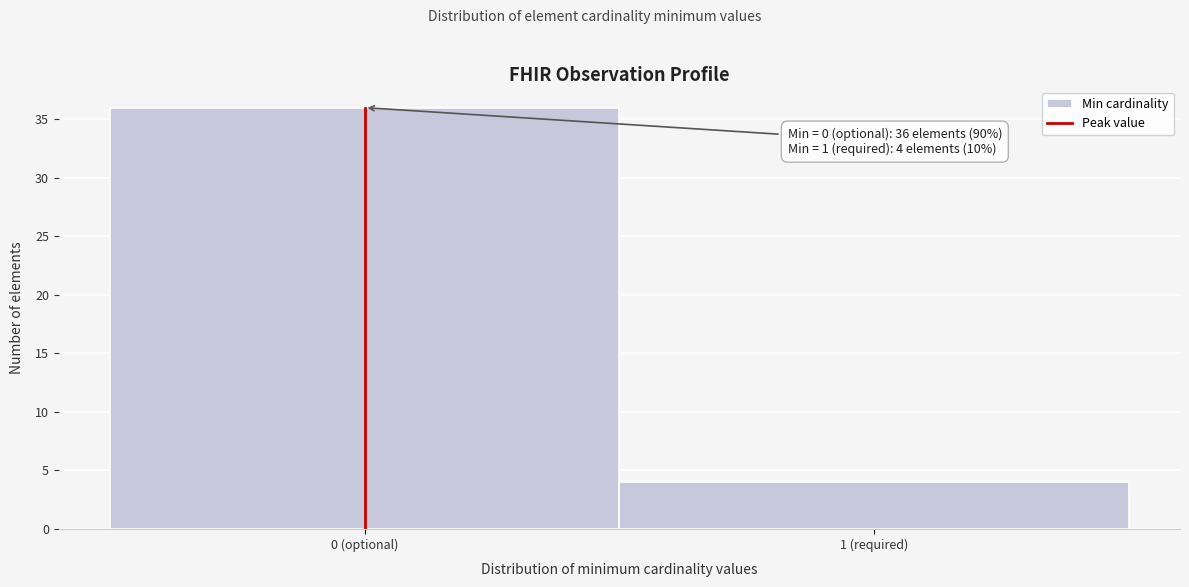

Reading right to left, list all the values displayed in this chart.

1 (required)=4	0 (optional)=36